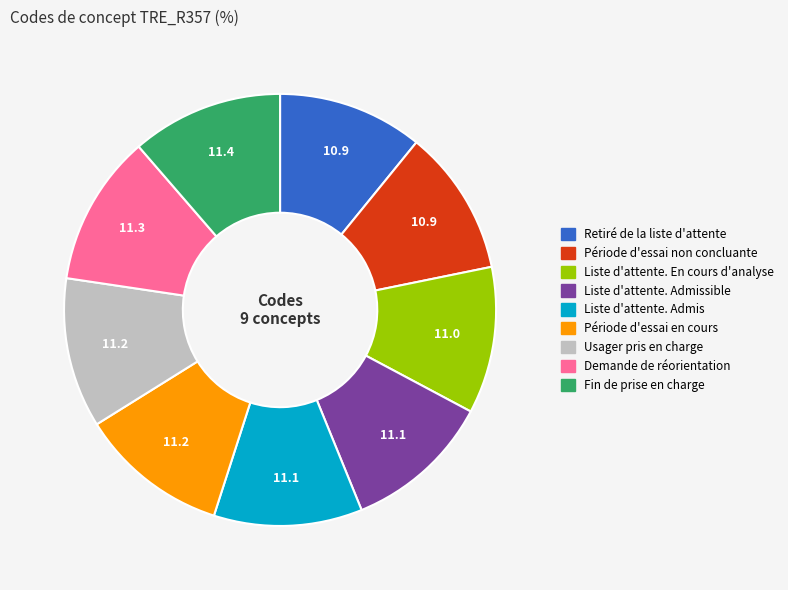

Is there any slice that represents more than half of the pie?

No